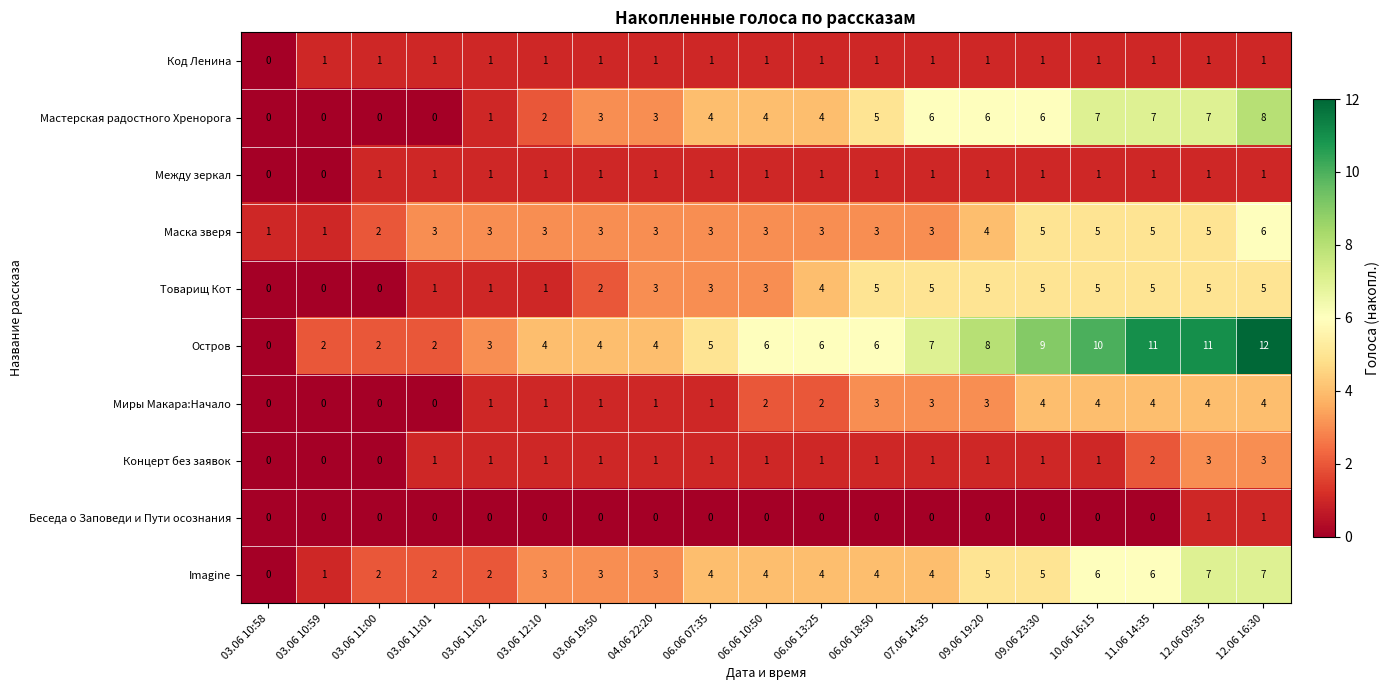

What is the difference between the second highest and second lowest values in the Товарищ Кот series?

5